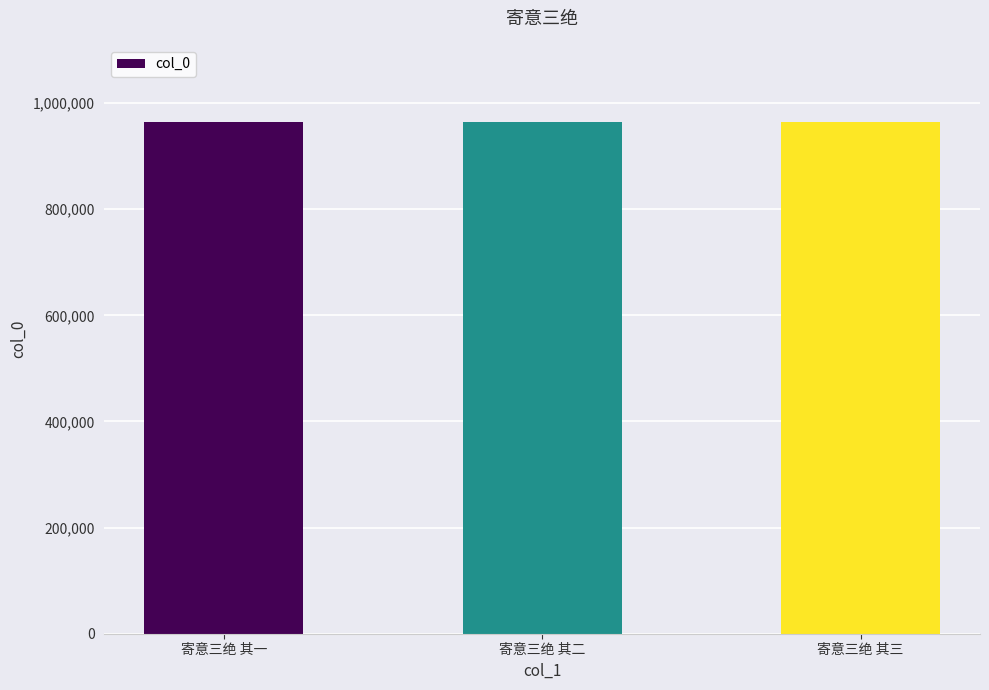

What position from the left is 寄意三绝 其三?

3